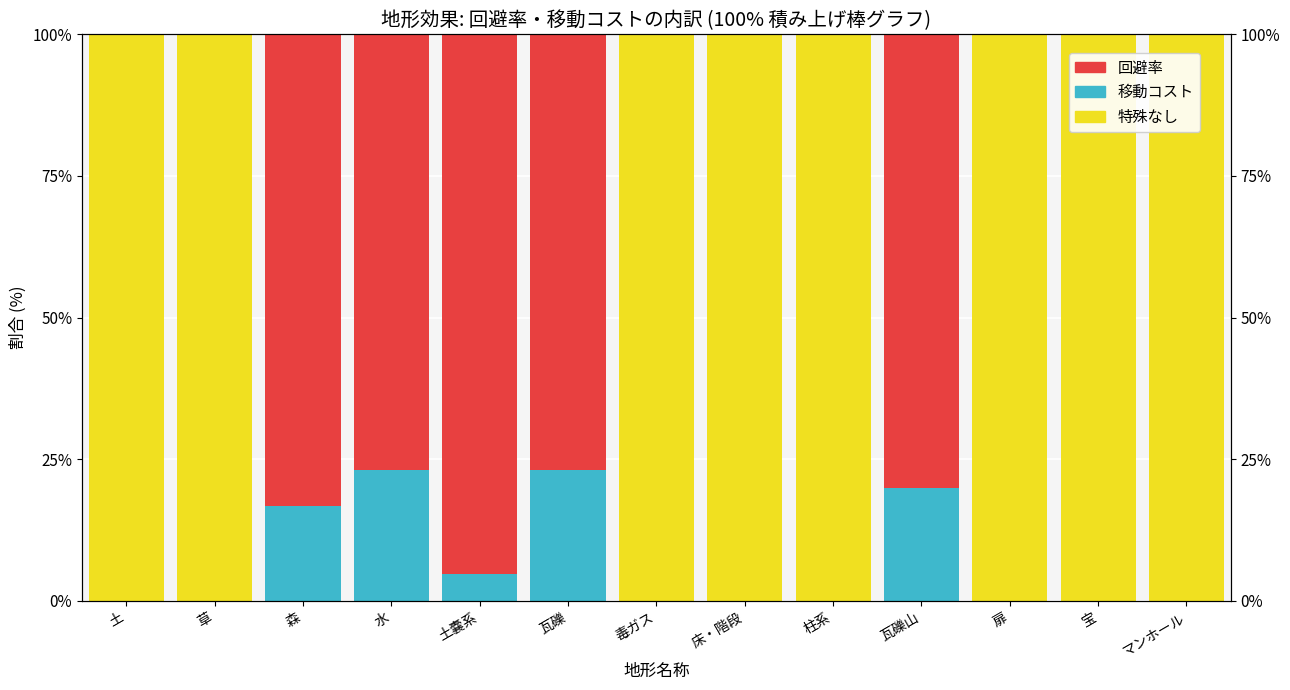

Rank the categories by 移動コスト value from lowest to highest.

土, 草, 毒ガス, 床・階段, 柱系, 扉, 宝, マンホール, 土嚢系, 森, 瓦礫山, 水, 瓦礫